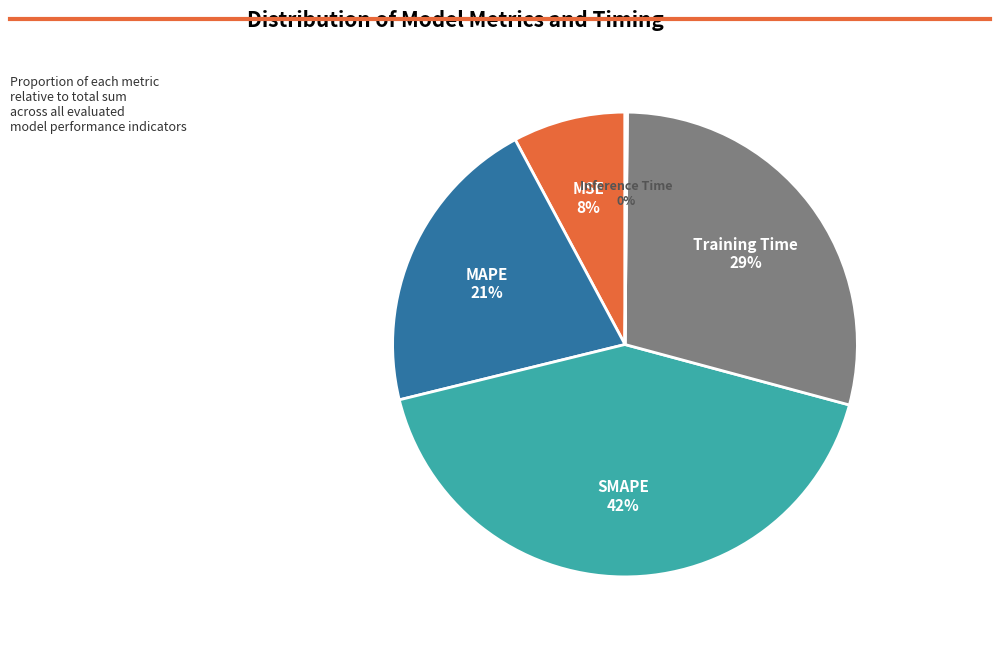

True or false: SMAPE accounts for 49% of the total.

False